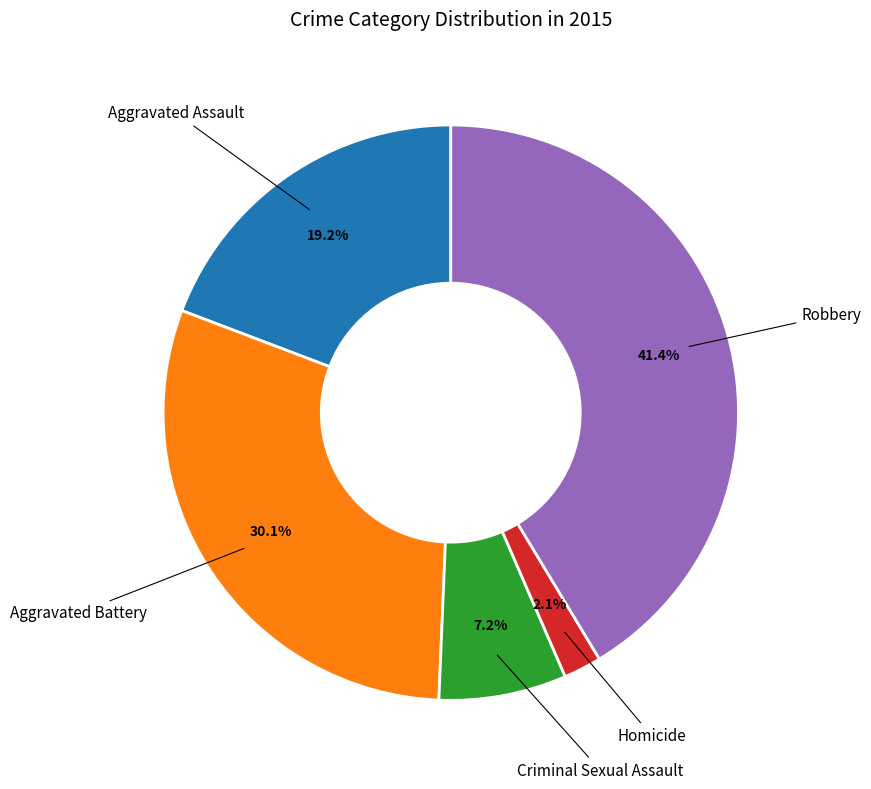

Does any single category account for the majority?

No